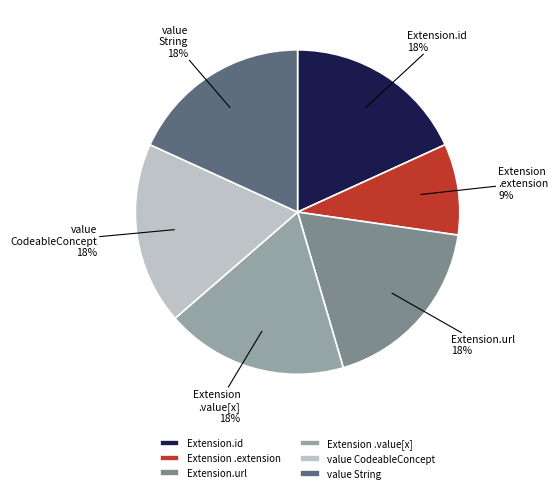

Count the number of slices in the pie.

6